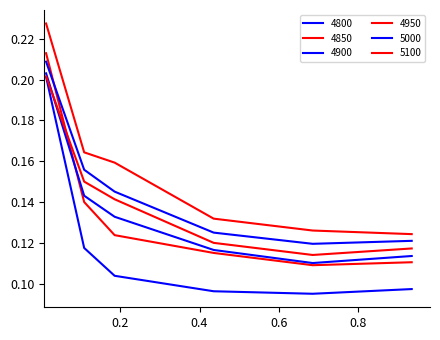

Which category has the lowest value in the 4850 series?

0.684931506849315